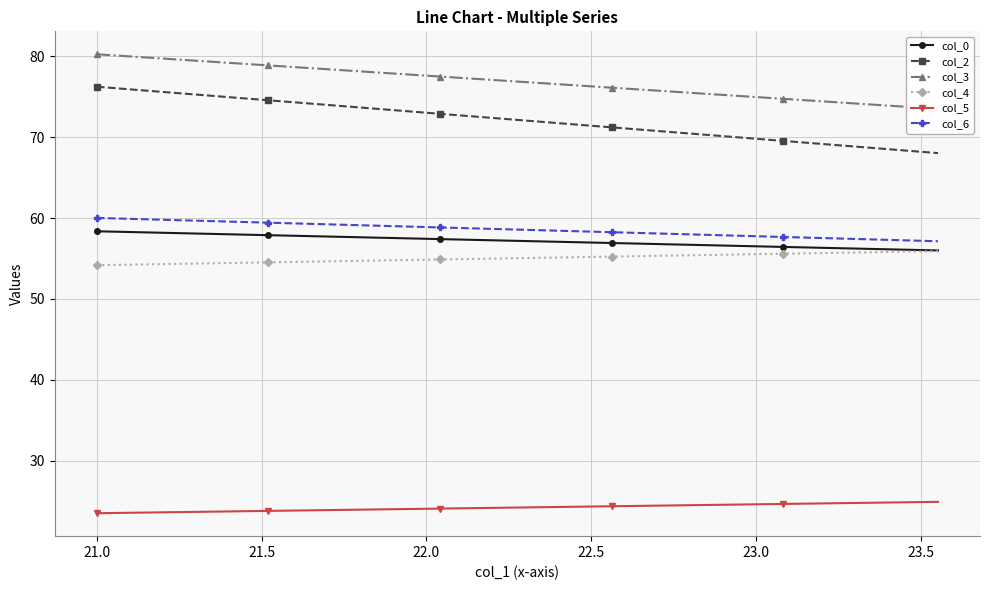

True or false: col_2 has a value of 27.8 at 23.55208333.

False